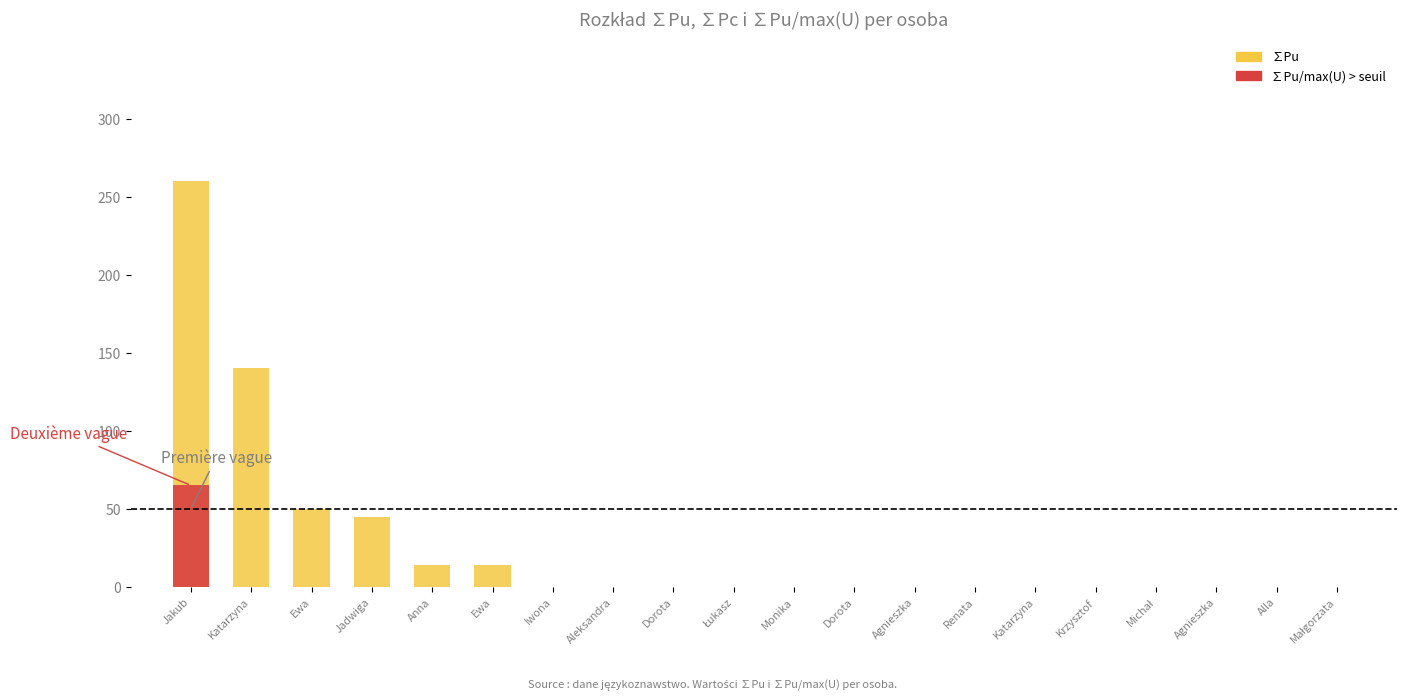

How many groups of bars are there?

20